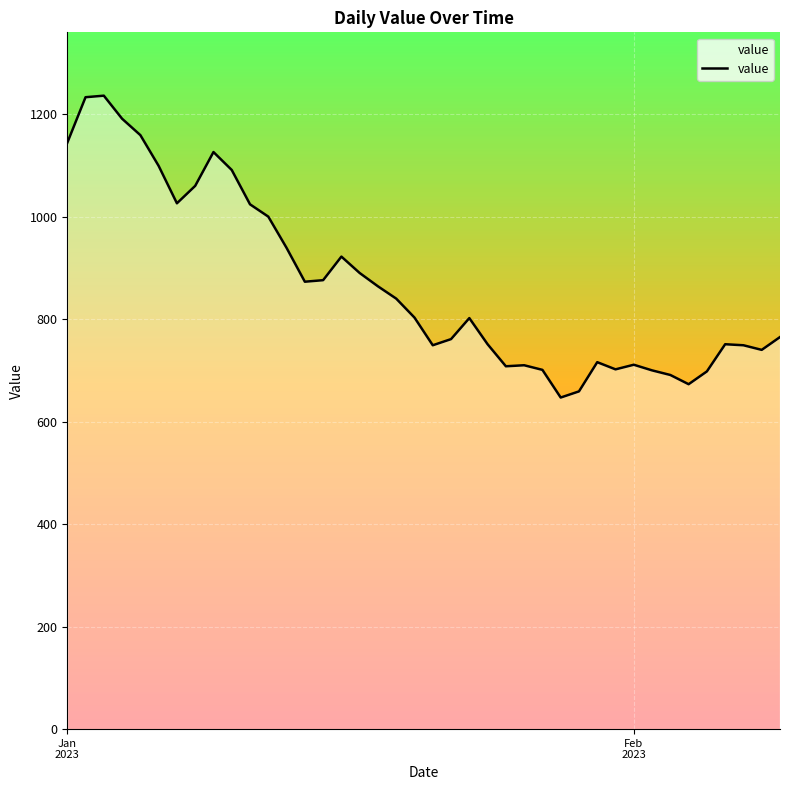

What is the smallest value displayed?

647